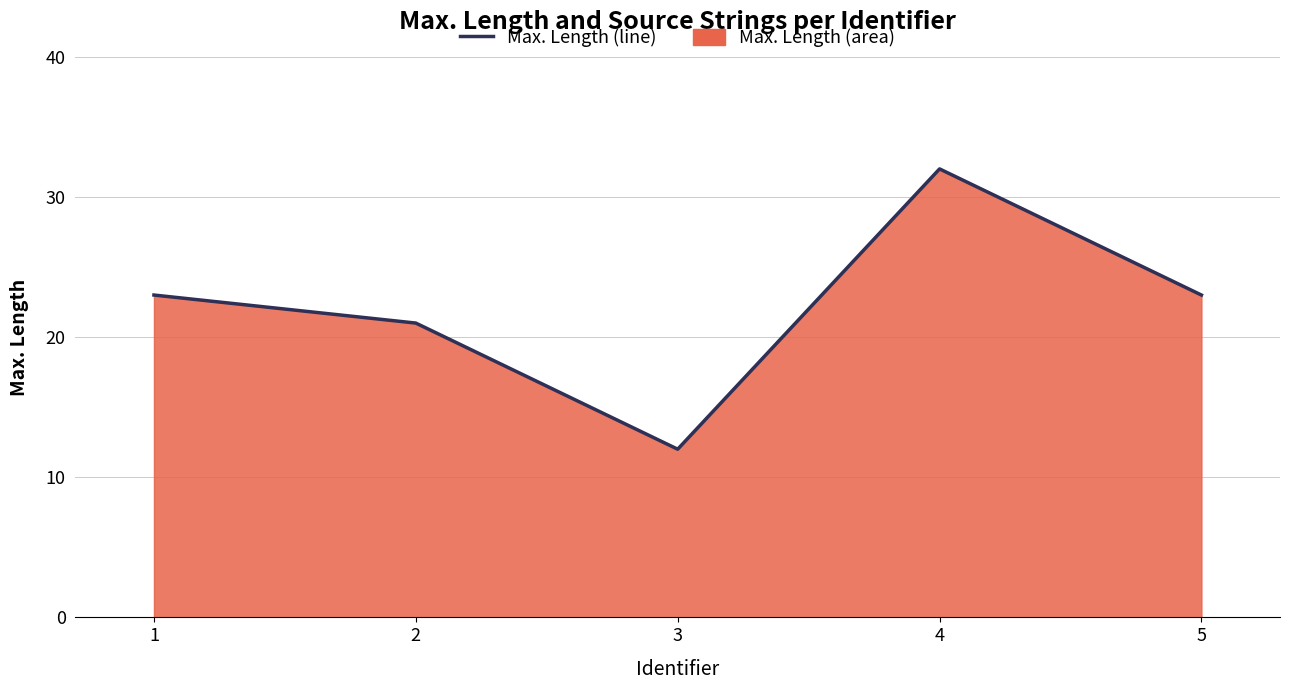

How many points are higher than both their immediate neighbors (excluding endpoints)?

1